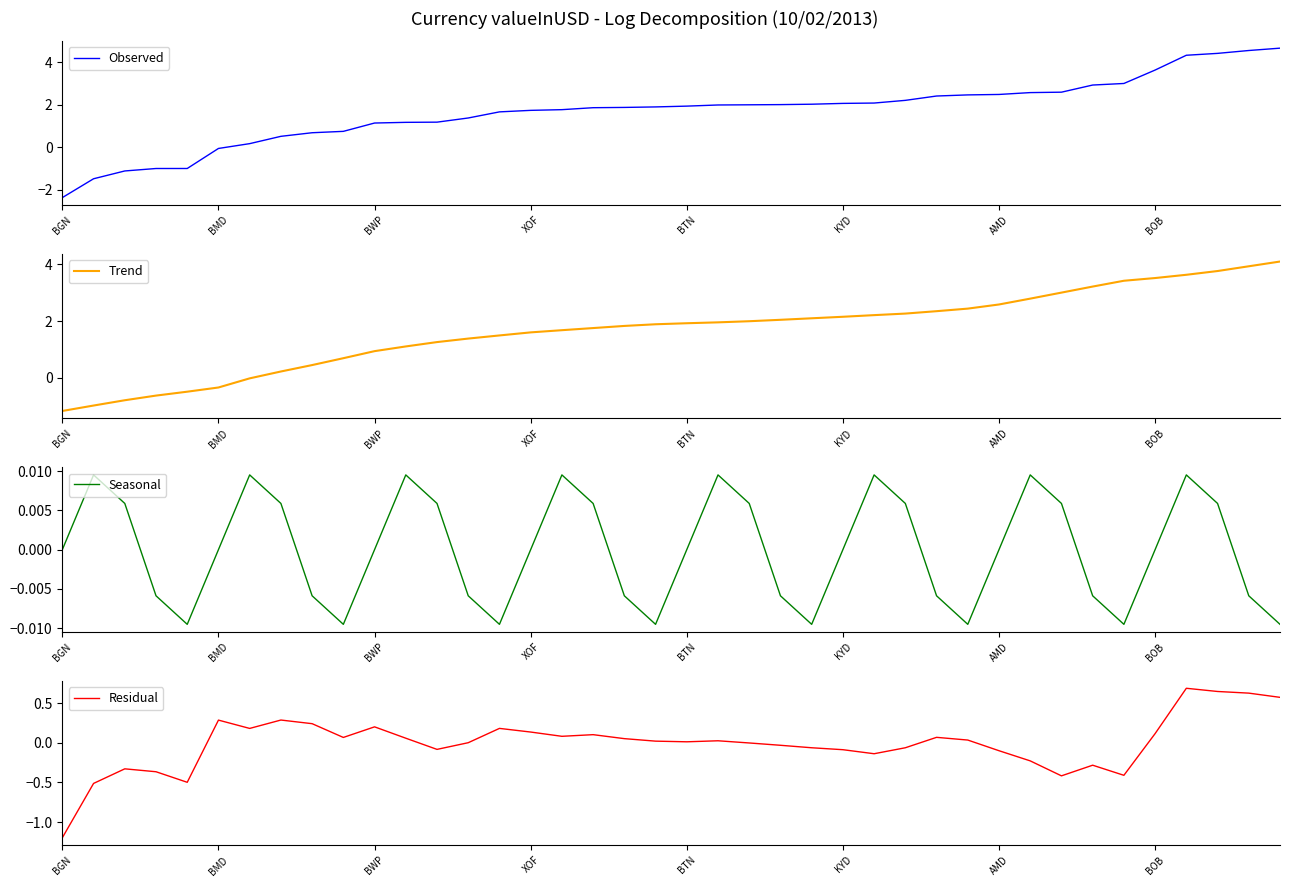

List the series in order of their peak value, lowest first.

Seasonal, Residual, Trend, Observed